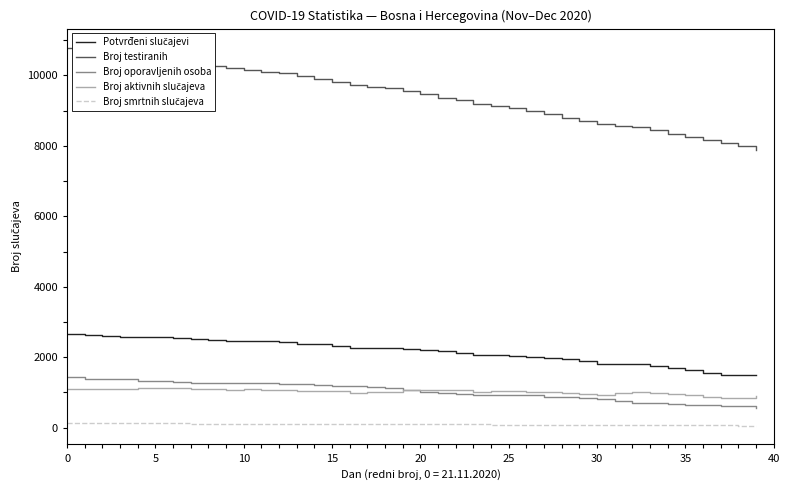

Count the number of data series in this chart.

5